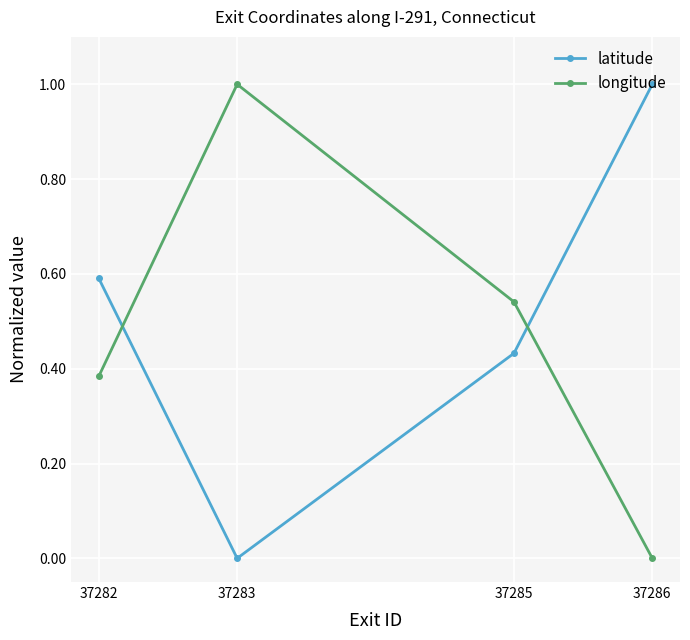

What is the approximate value of longitude at 37283?

1.0